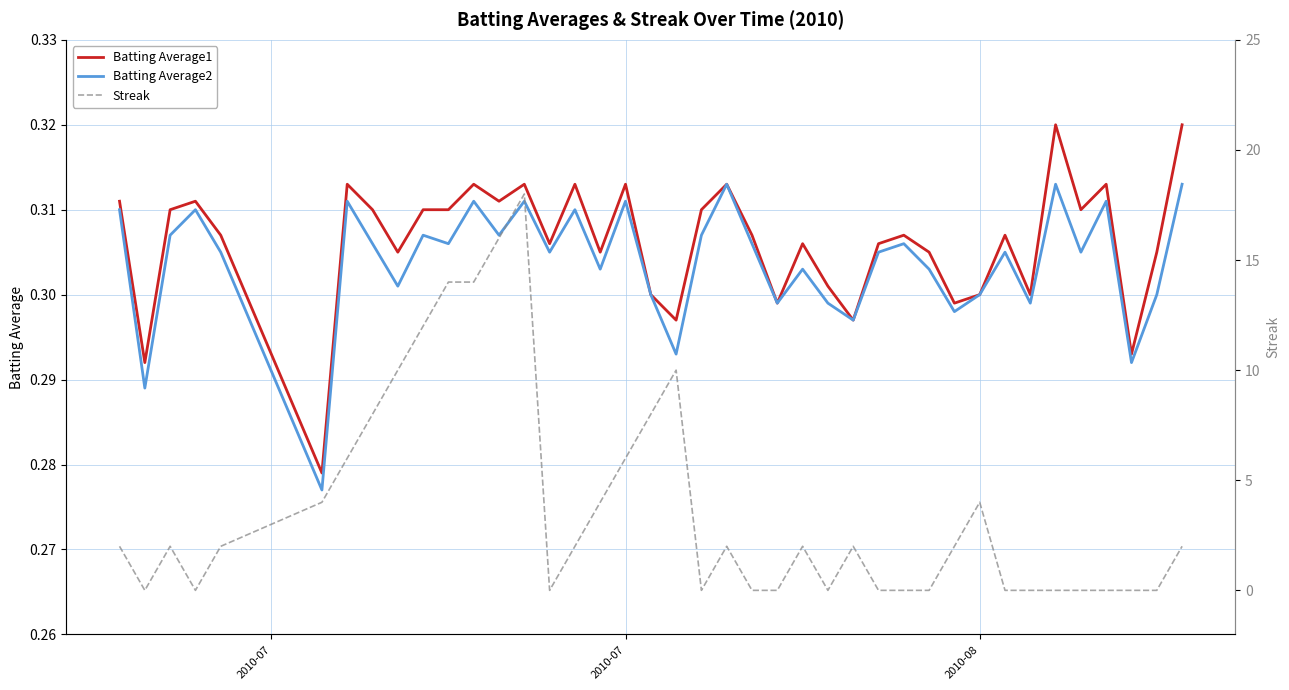

Is the value of Streak at 35 greater than the value of Batting Average1 at 21?

No